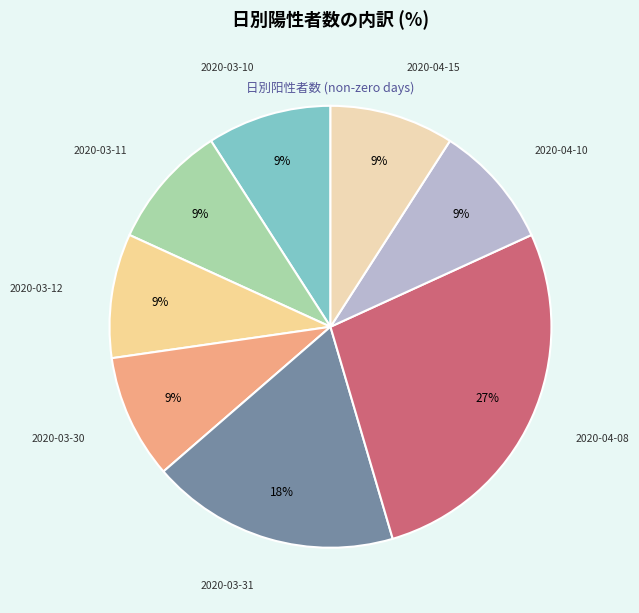

What is the ratio of the value at 2020-04-10 to the value at 2020-03-31?

0.5